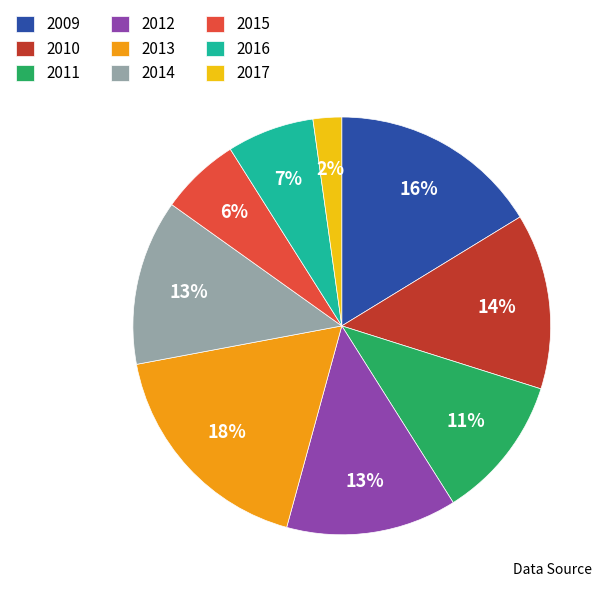

To the nearest percent, what is the average slice percentage?

11%